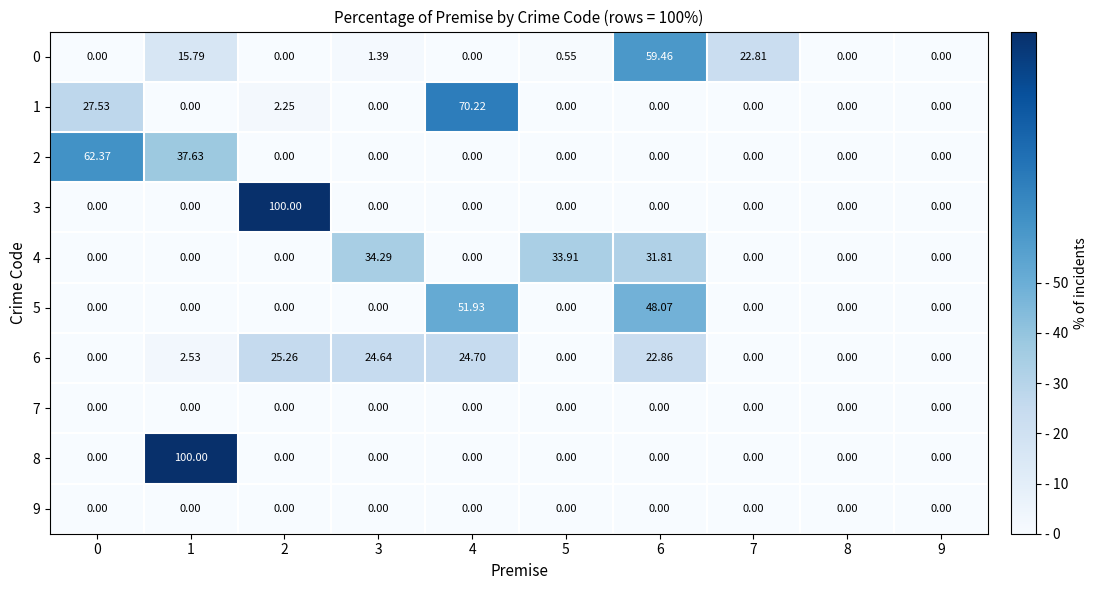

How many categories are shown in the chart?

10